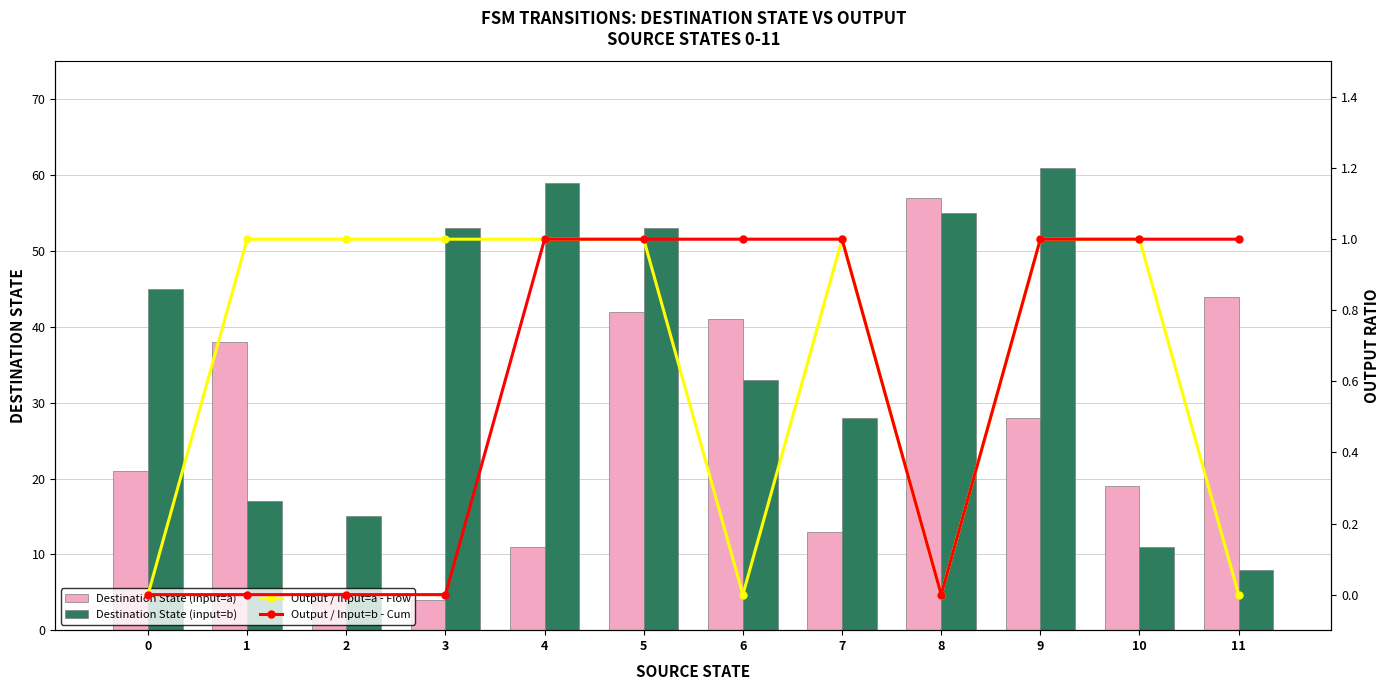

At 11, list the series in order from smallest to largest.

Output / Input=a - Flow, Output / Input=b - Cum, Destination State (input=b), Destination State (input=a)